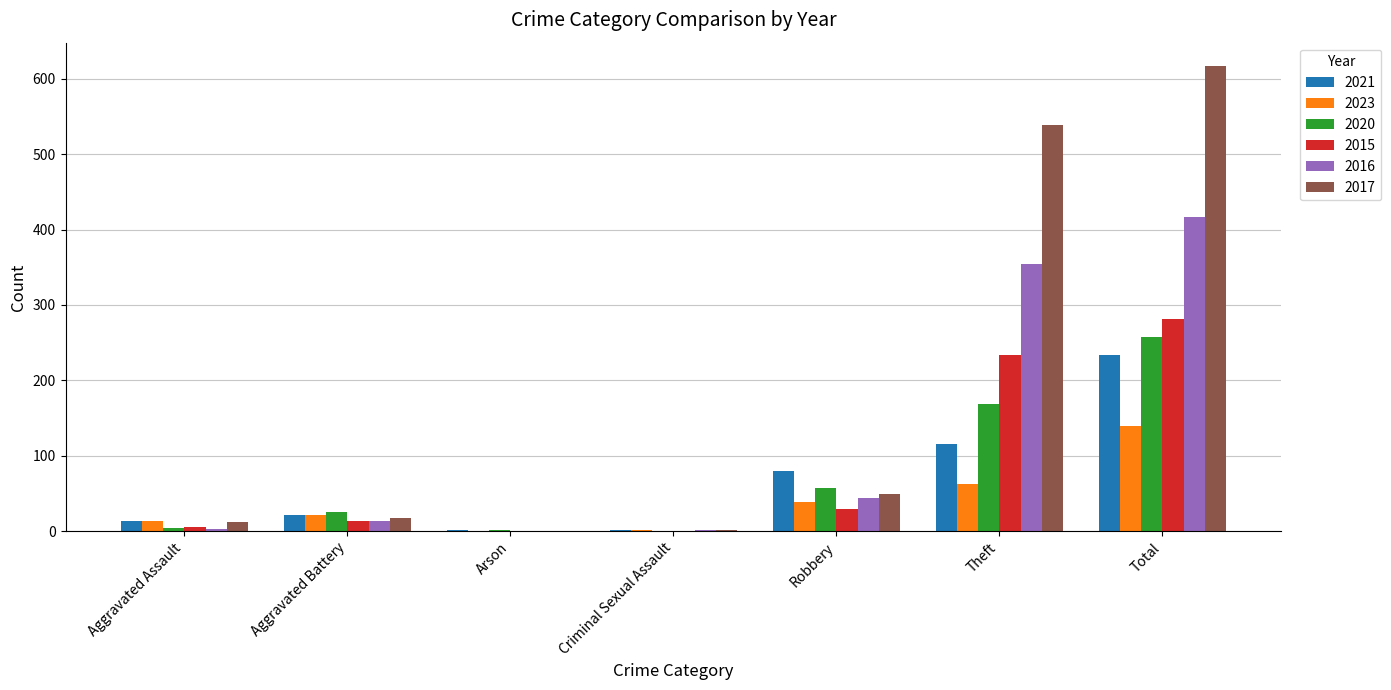

How many groups of bars are there?

7